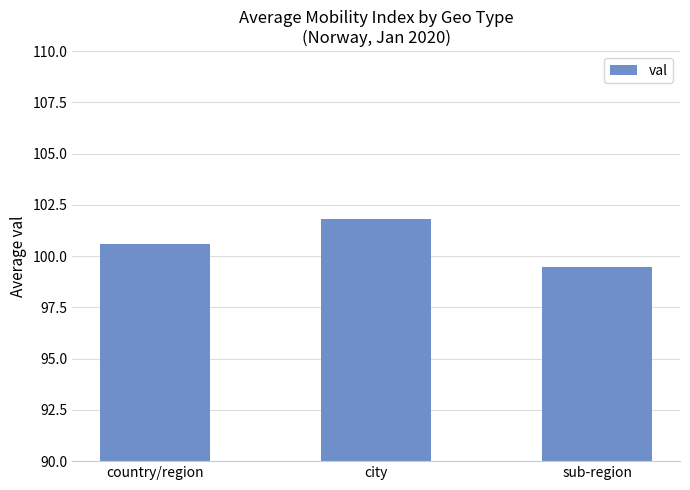

Are the bars grouped side by side (vs. stacked)?

No